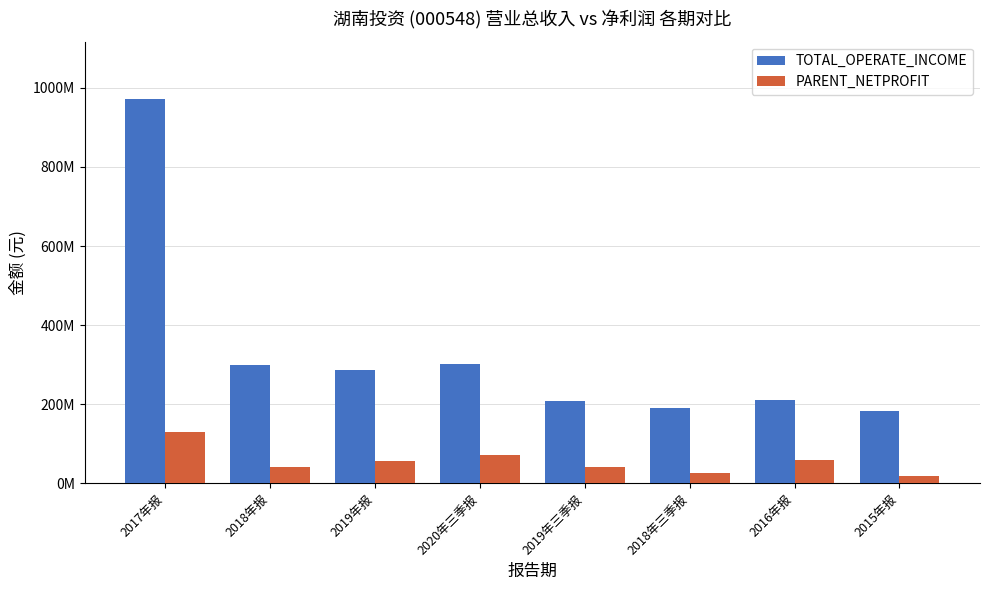

Reading left to right, transcribe all the data shown in this chart.

TOTAL_OPERATE_INCOME: 970869368.0	298670363.3	287803668.3	301737278.2	207605717.5	189708359.9	211481305.0	182880029.2
PARENT_NETPROFIT: 130400036.9	40242355.9	55355583.9	71629871.1	40578171.7	26174393.4	58683018.0	18871930.3